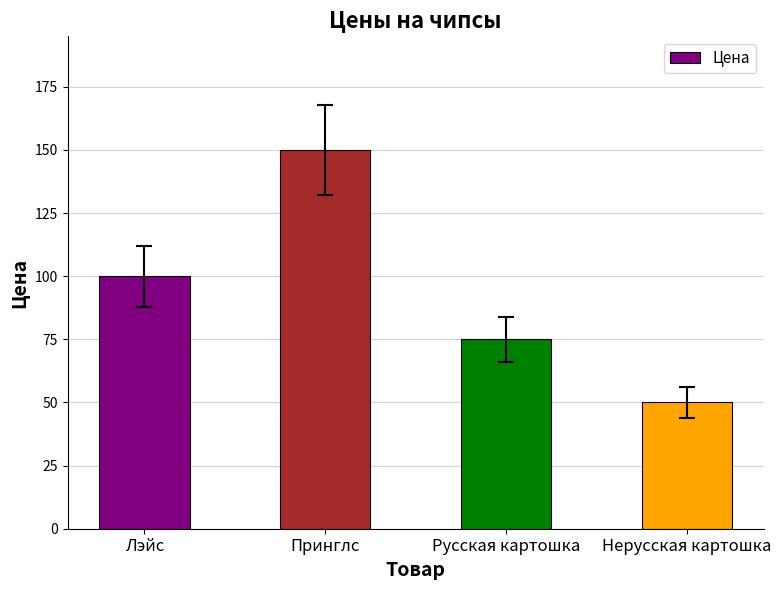

How many values are between 75 and 150?

3